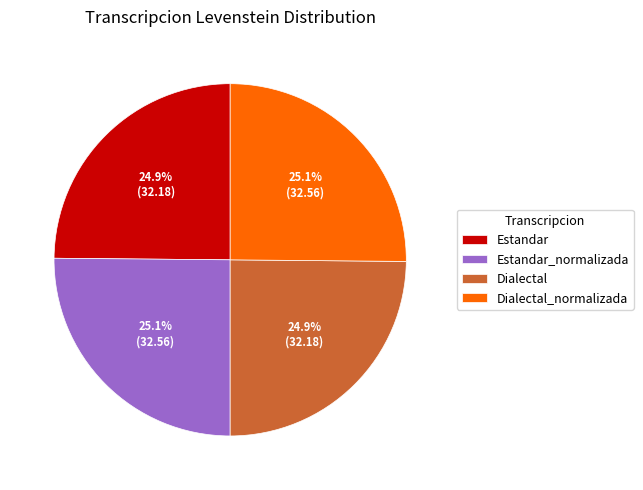

What portion of the pie excludes Estandar?

75.1%